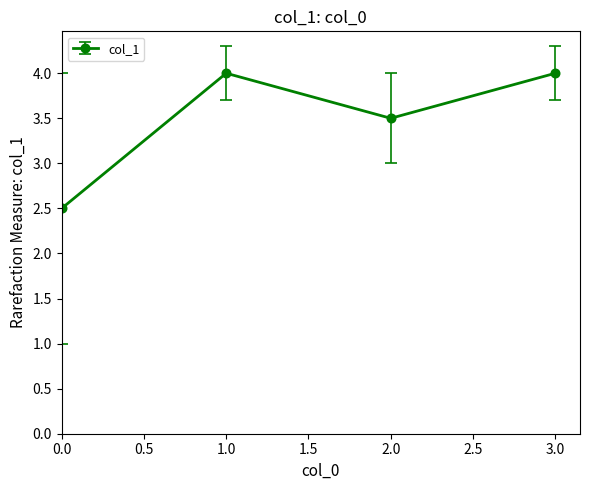

The value at 1.0 is 6.2. True or false?

False